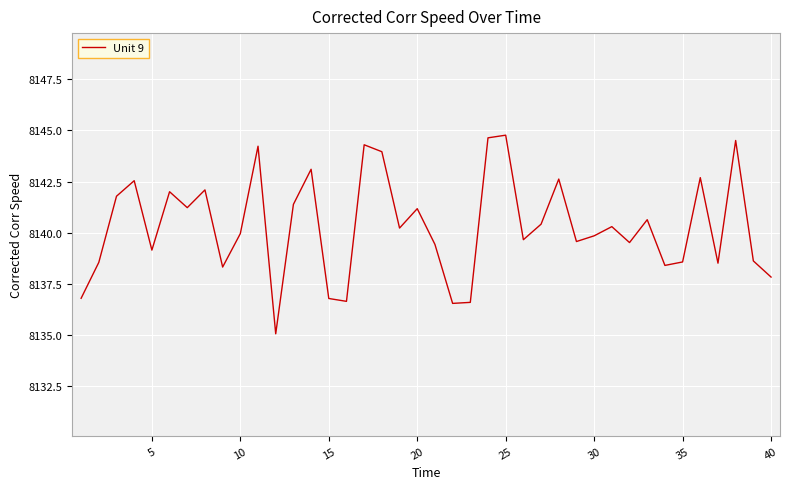

What is the difference between the maximum and minimum values?

9.7